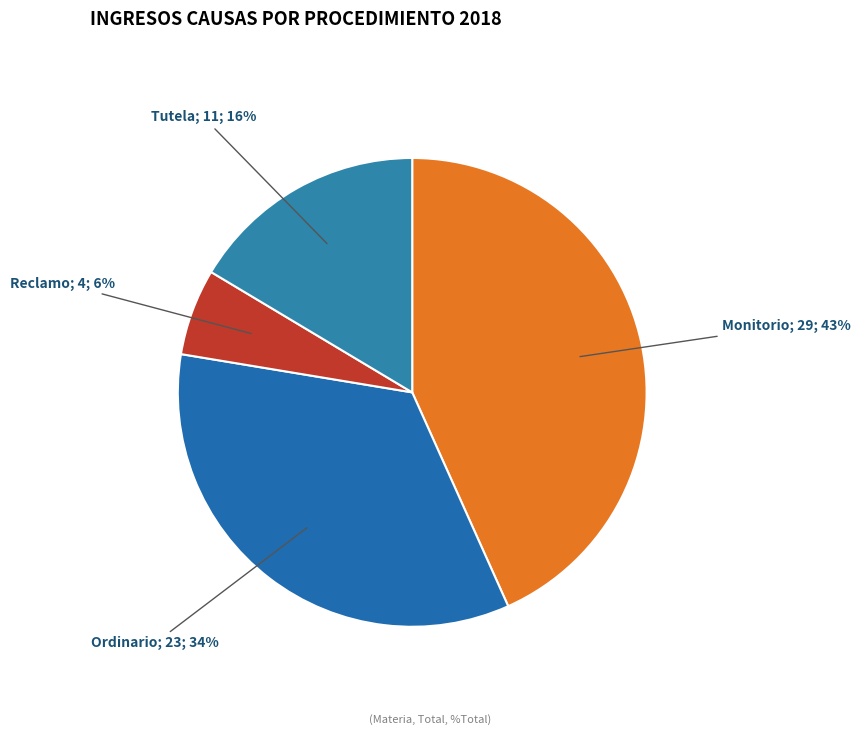

How many segments does this pie chart have?

4